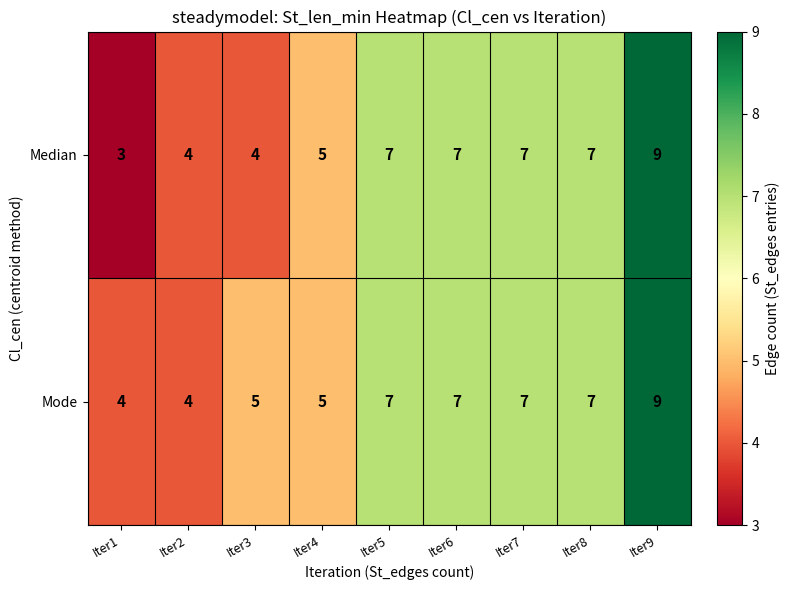

What is the smallest value displayed?

3